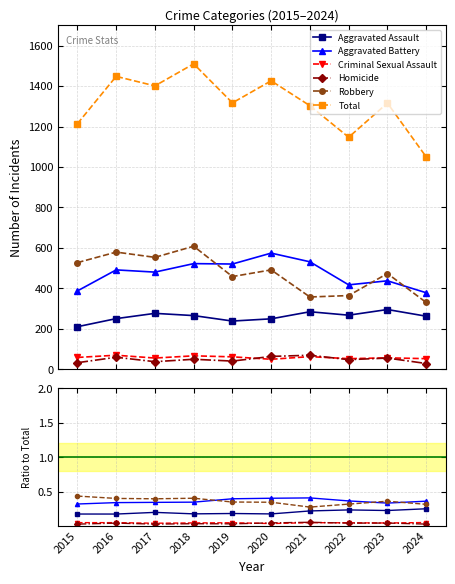

What is the total value across all series at 2018?

1511.0